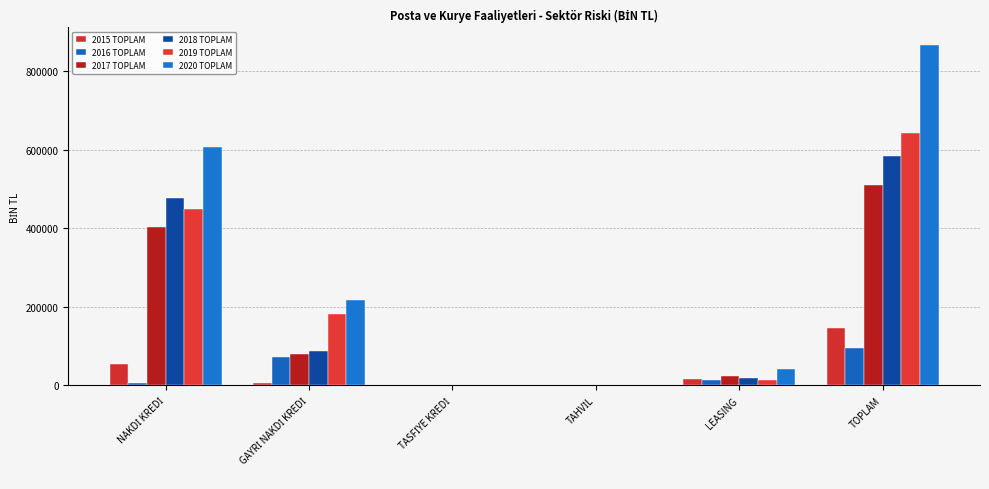

True or false: 2015 TOPLAM has a value of 0.0 at TASFİYE KREDİ.

True